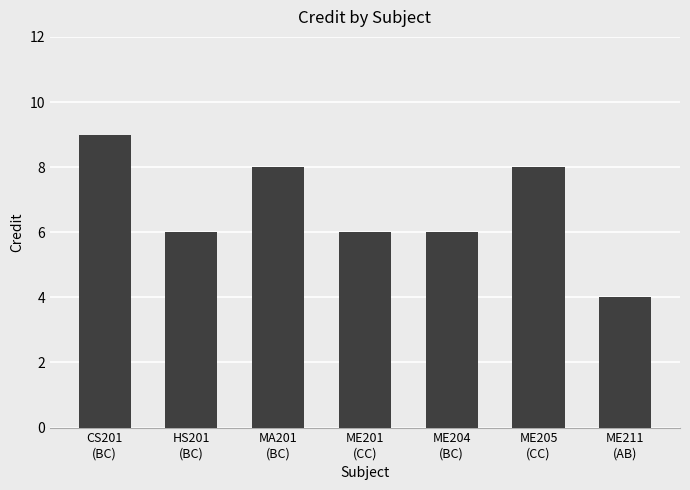

What is the greatest value displayed?

9